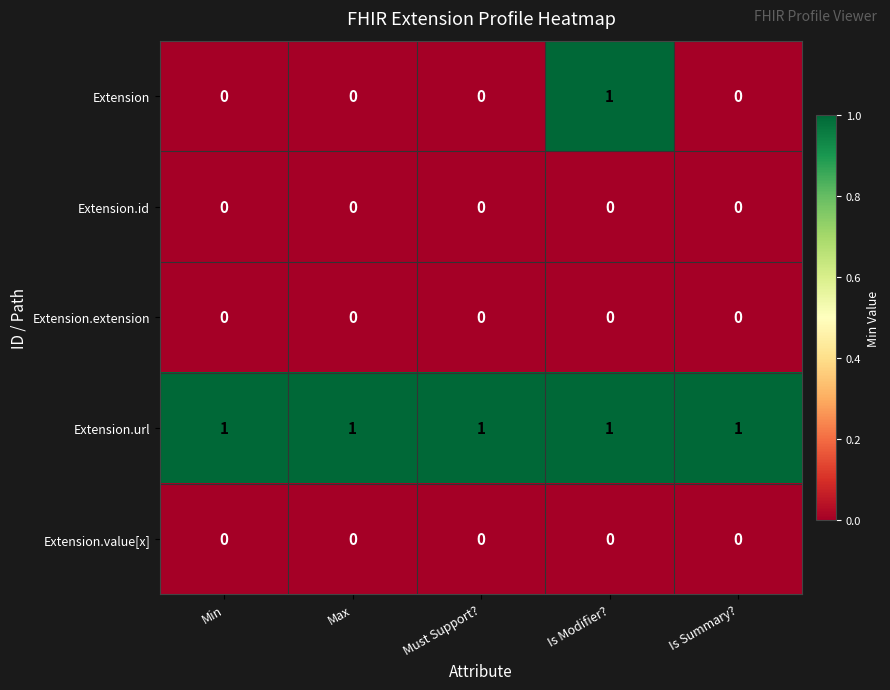

What is the spread (max minus min) of values at Is Summary??

1